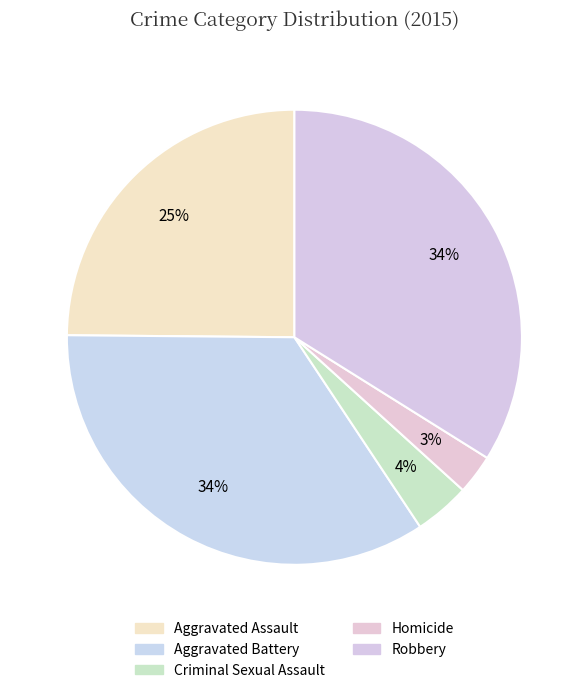

How many slices are in this pie chart?

5